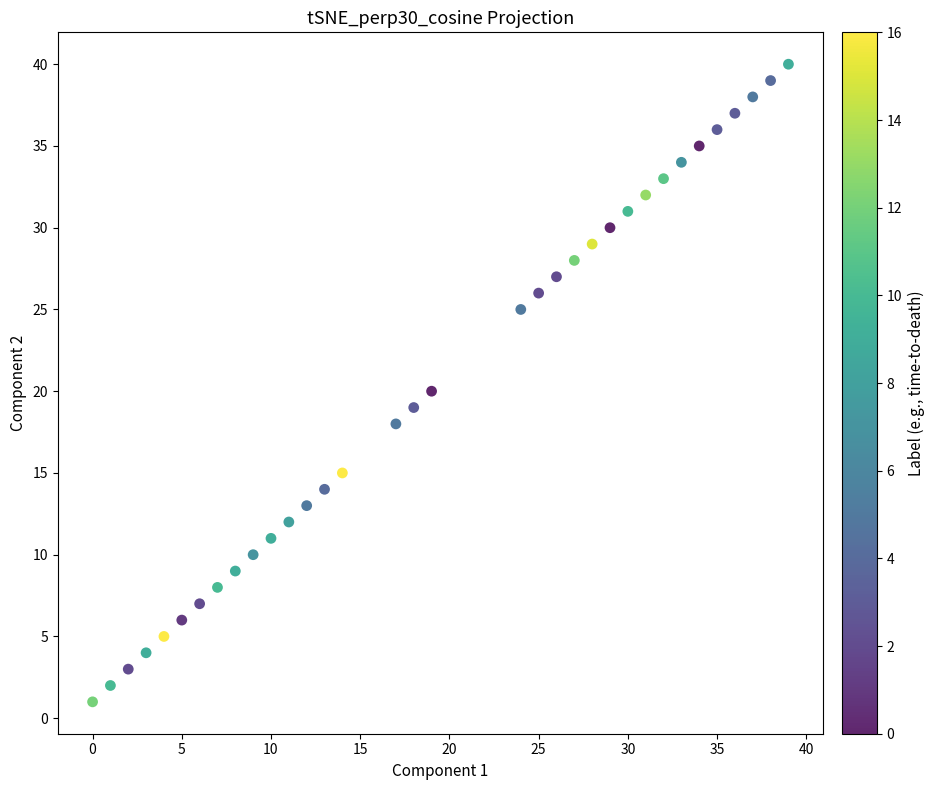

What is the range of X values (max minus min)?

39